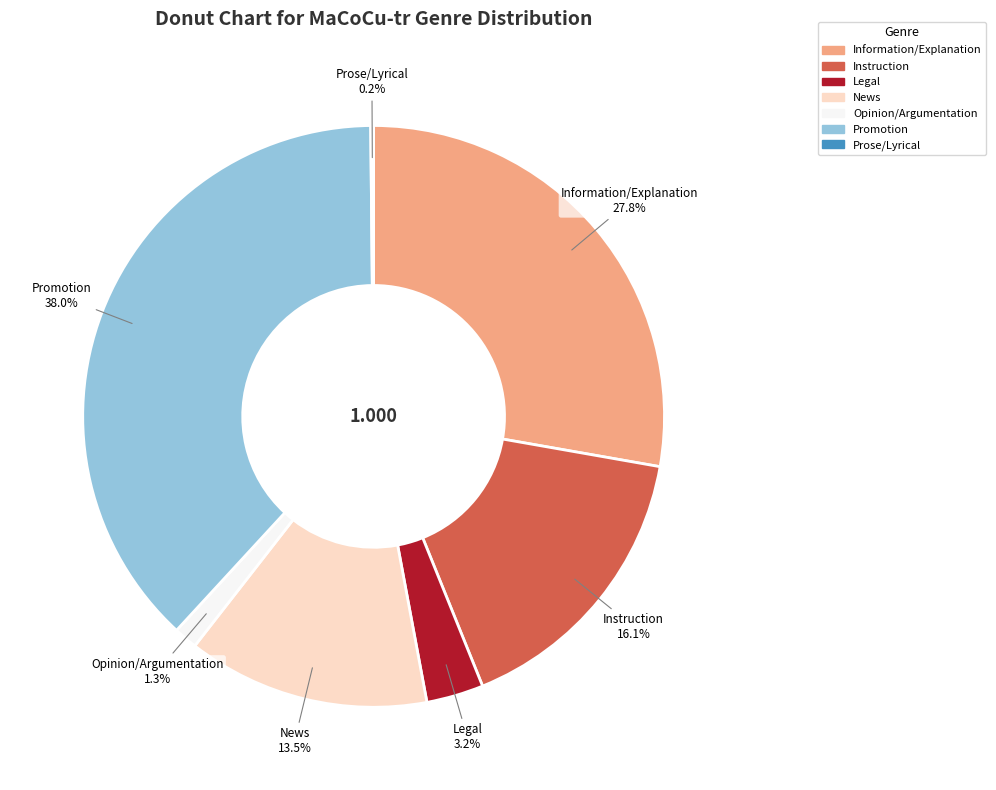

To the nearest percent, what is the average slice percentage?

14%